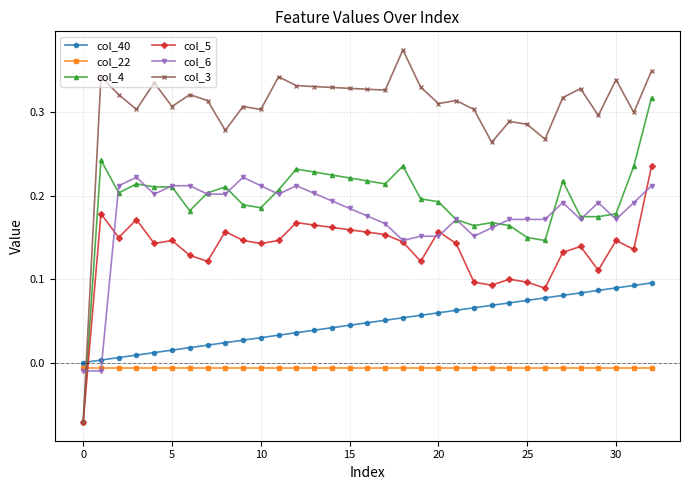

True or false: col_40 and col_5 intersect in this chart.

True